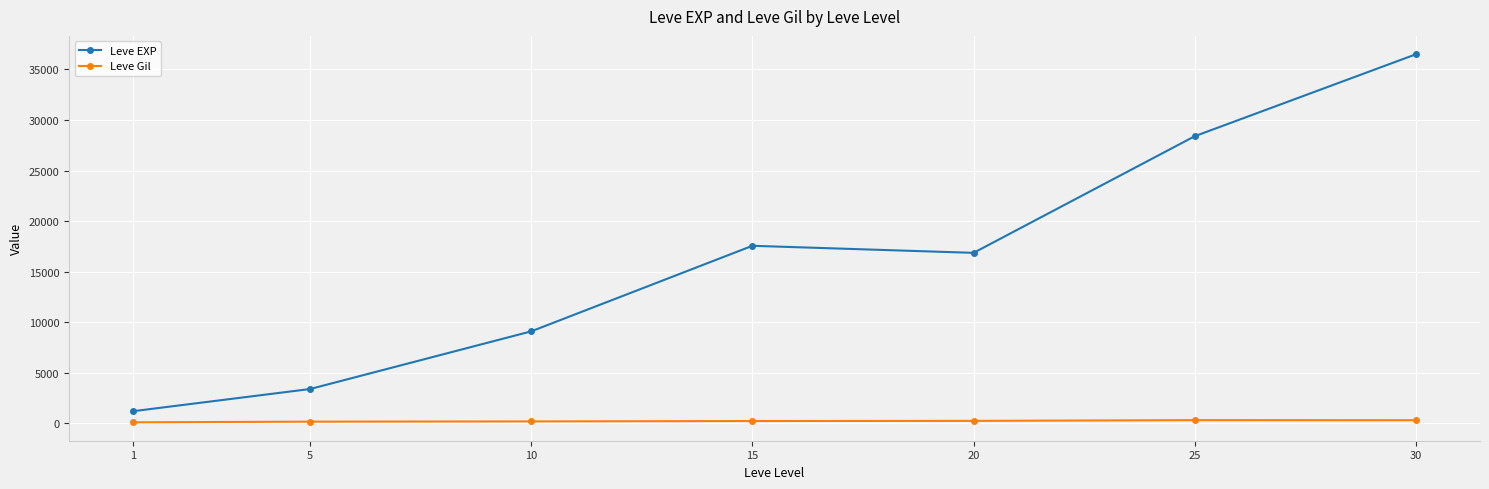

At which category does Leve EXP reach its first local valley?

20